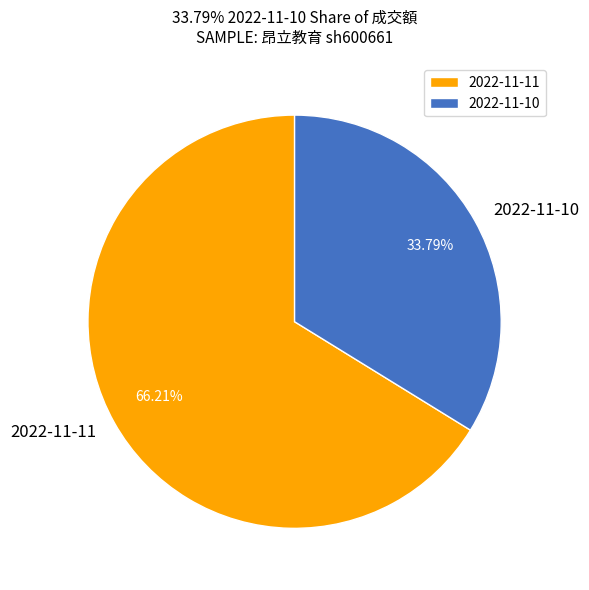

What is the largest slice in the pie chart?

2022-11-11